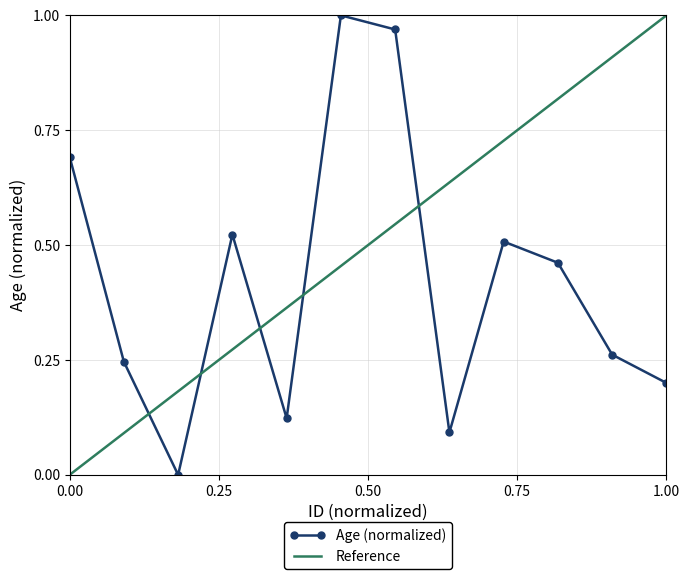

The chart shows a value of 0.1 at 2. True or false?

False